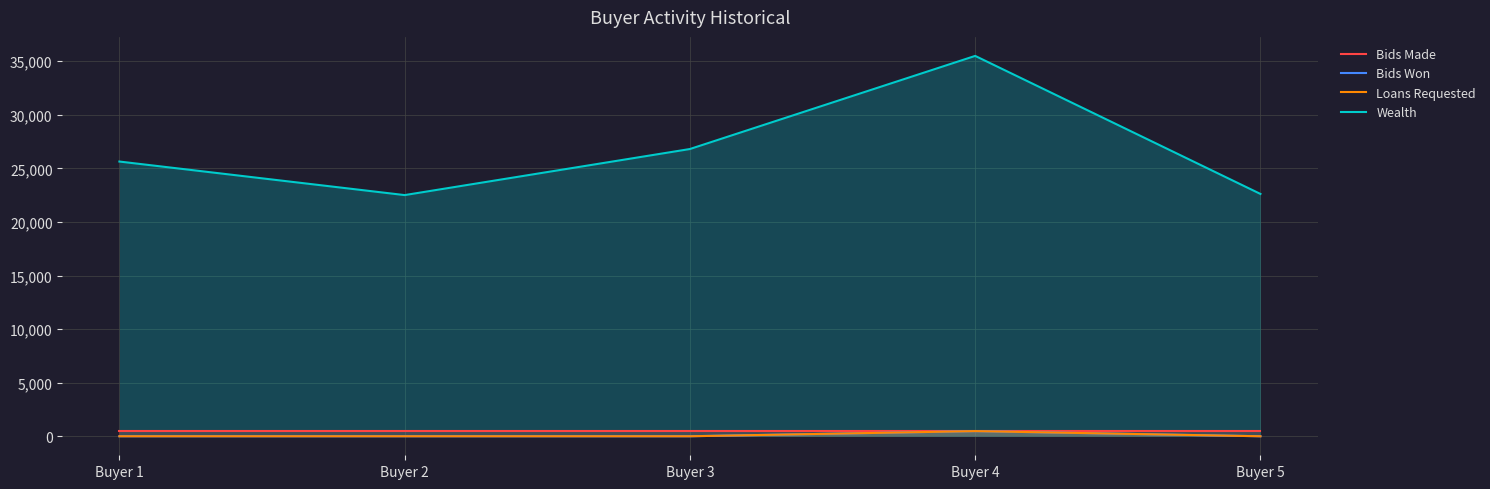

At which category does Wealth reach its first local valley?

Buyer 2